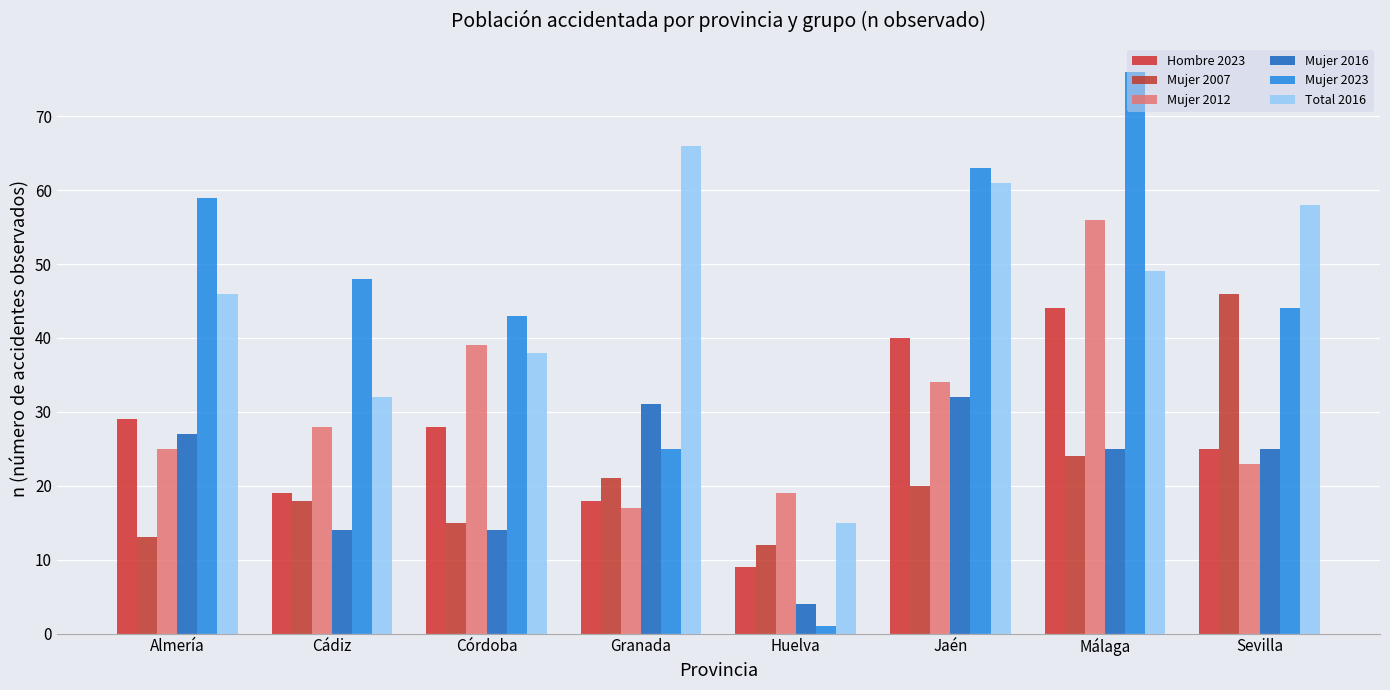

What are all the series names shown in the legend?

Hombre 2023, Mujer 2007, Mujer 2012, Mujer 2016, Mujer 2023, Total 2016